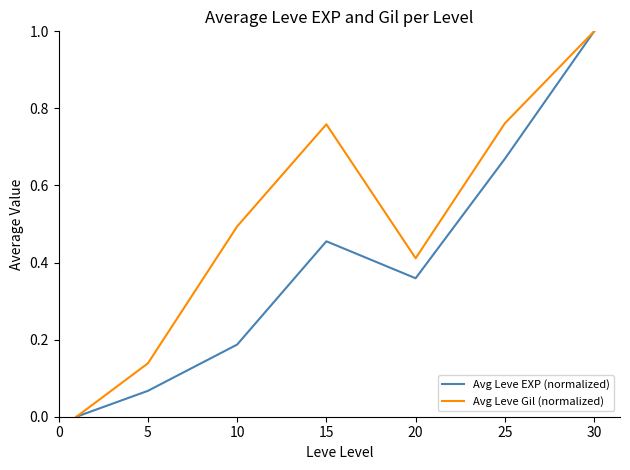

After their last crossing, which series has the higher values: Avg Leve Gil (normalized) or Avg Leve EXP (normalized)?

Avg Leve EXP (normalized)